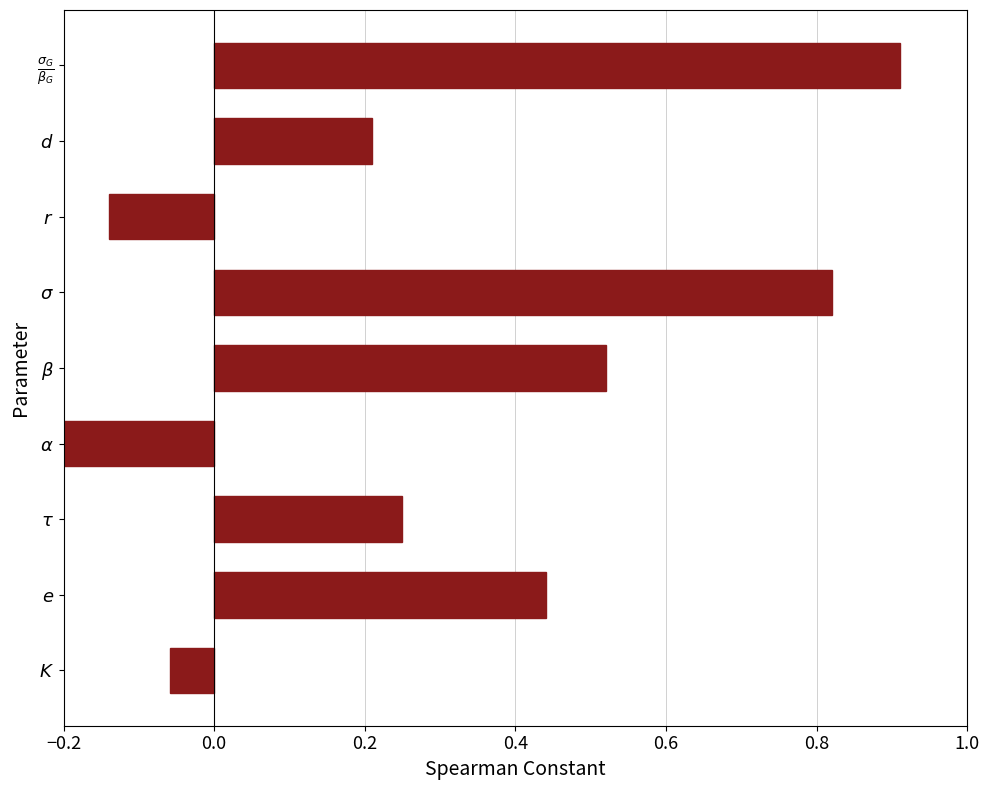

How many values are above zero?

6